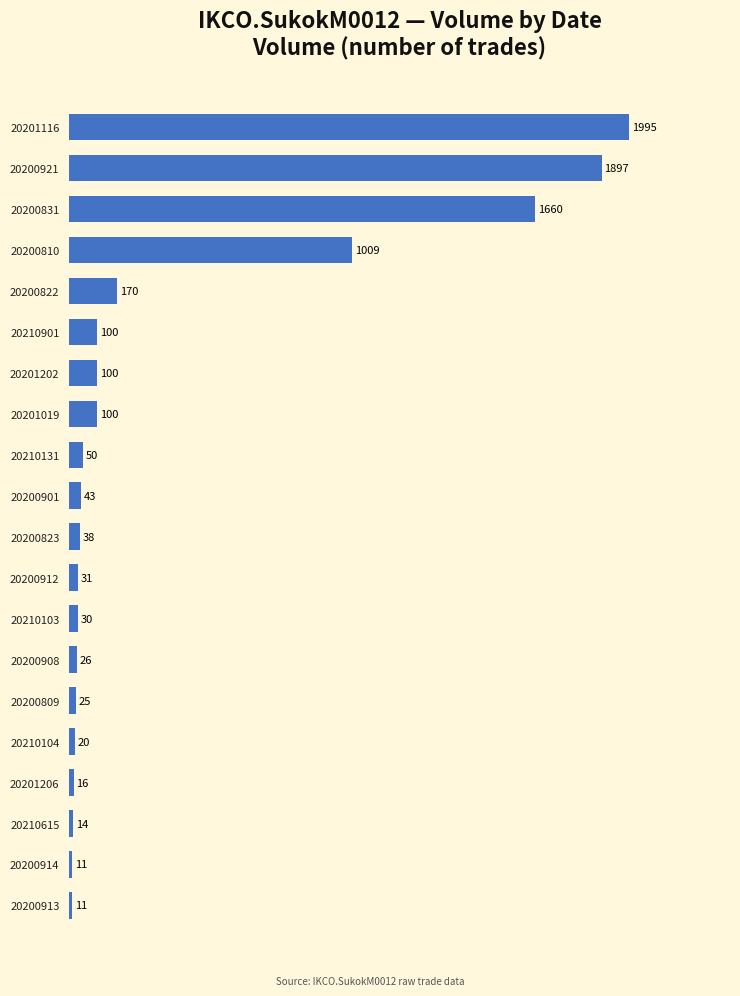

What is the difference between the maximum and second lowest values?

1984